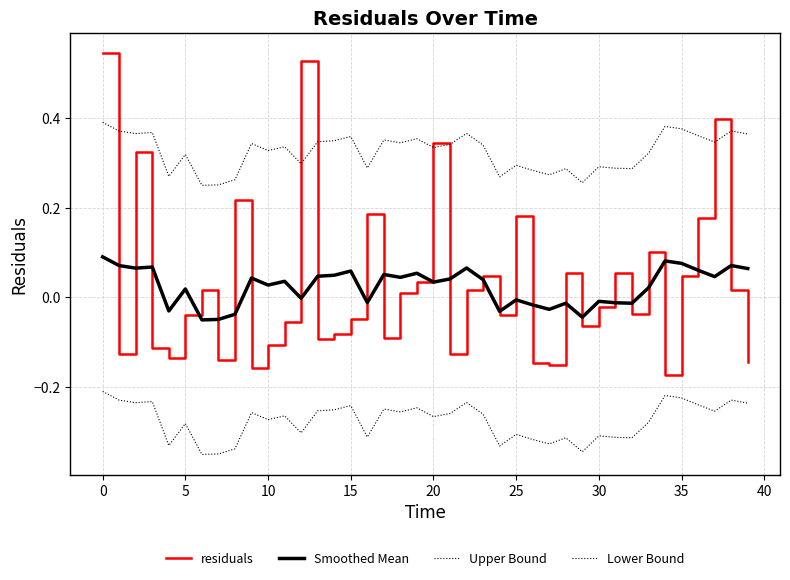

True or false: Lower Bound and Smoothed Mean intersect in this chart.

False